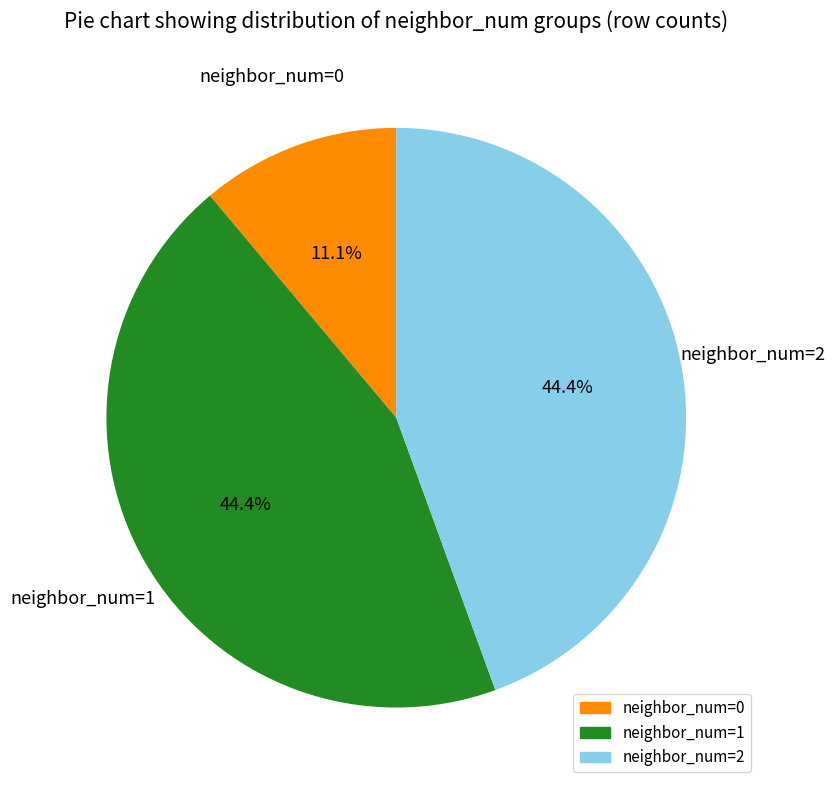

Is there any slice that represents more than half of the pie?

No